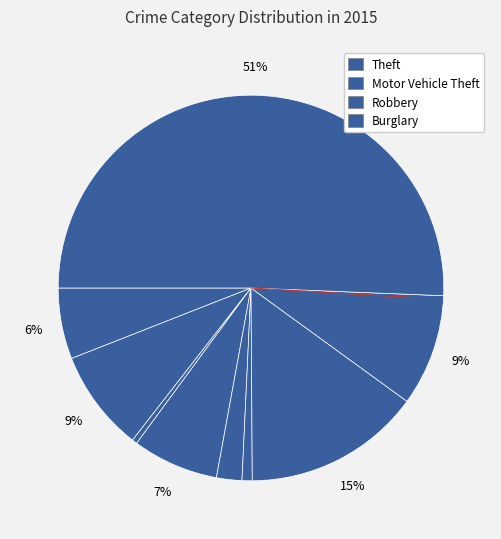

Rank the categories by value from highest to lowest.

Theft, Motor Vehicle Theft, Robbery, Aggravated Battery, Burglary, Aggravated Assault, Criminal Sexual Assault, Homicide, Arson